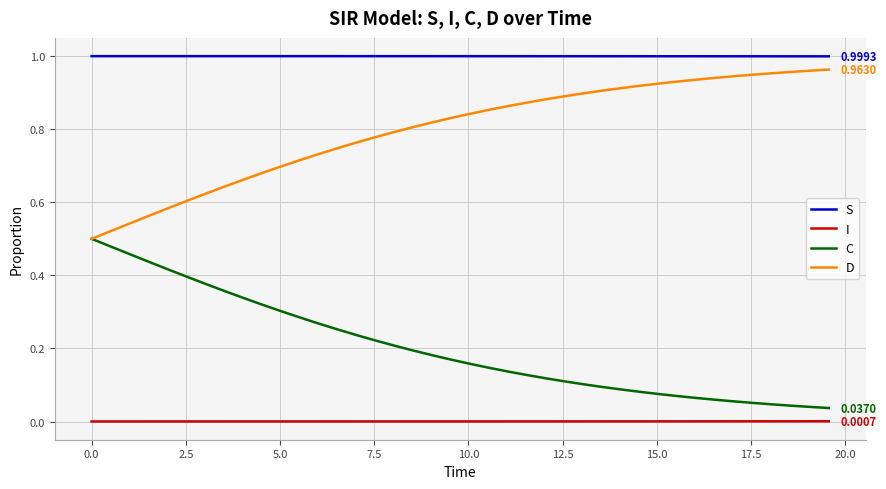

True or false: S and C intersect in this chart.

False